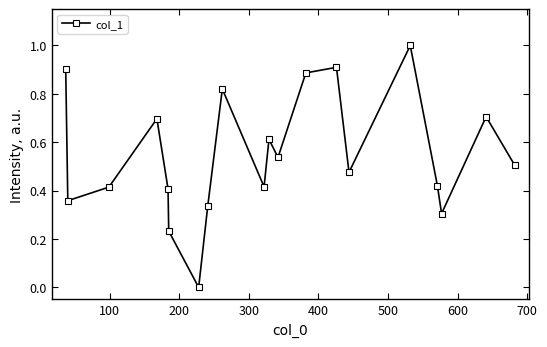

True or false: there are more than 2 points higher than both neighbors.

True